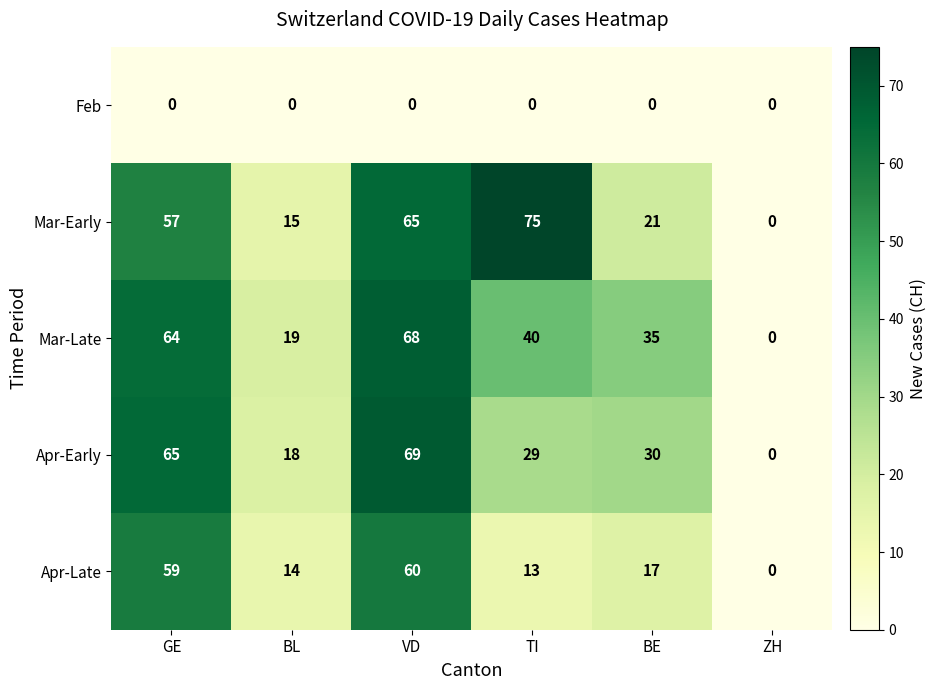

At which category is the sum across all series the highest?

VD